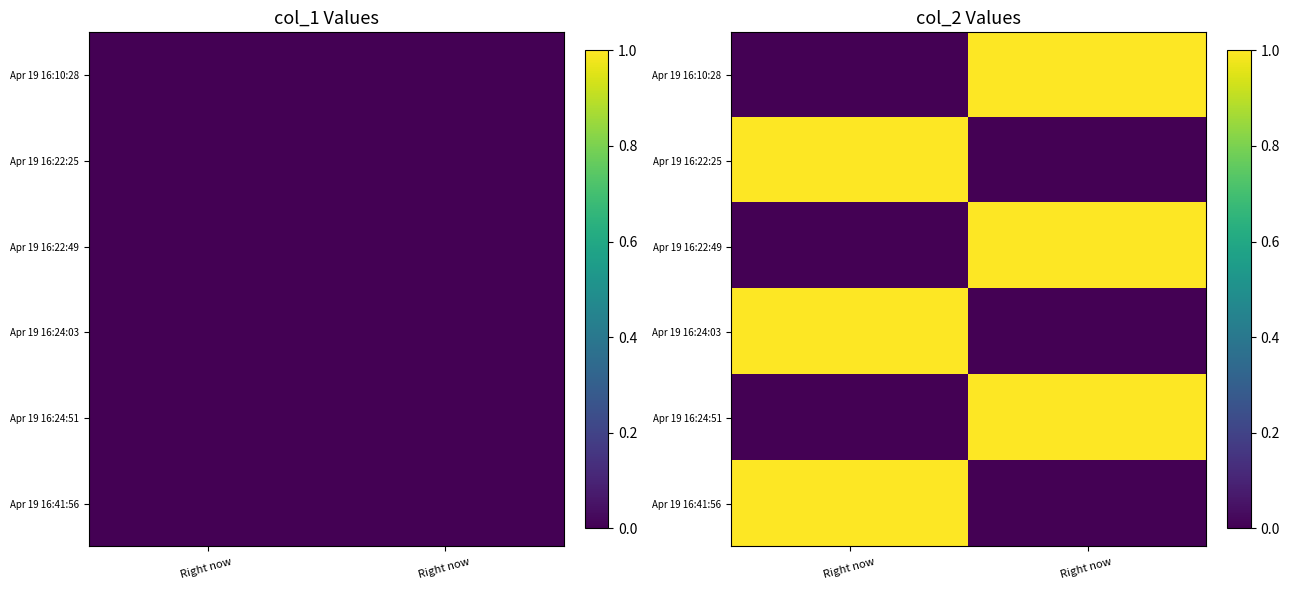

What is the total value across all series at Right now ?

3